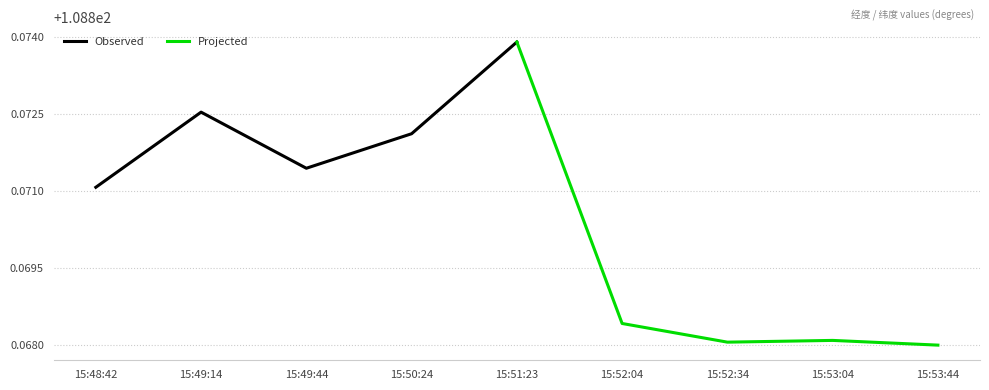

Rank the series by their average value, from lowest to highest.

Projected, Observed